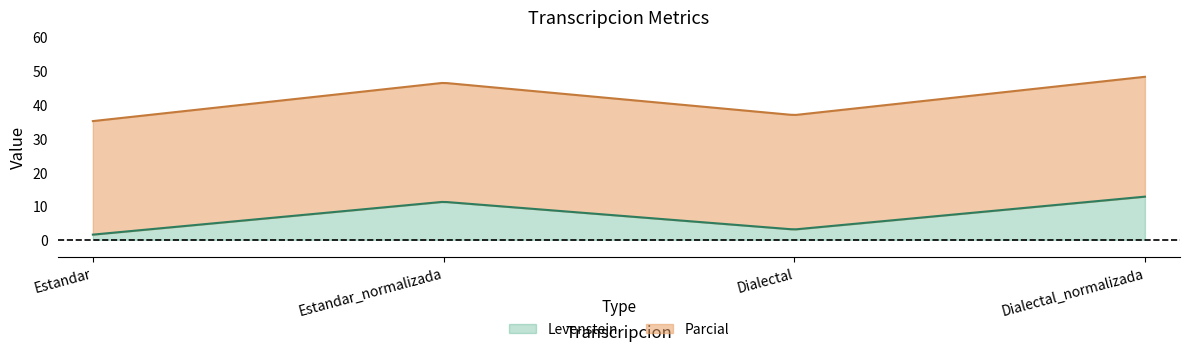

At which category does the chart reach its minimum across all series?

Estandar